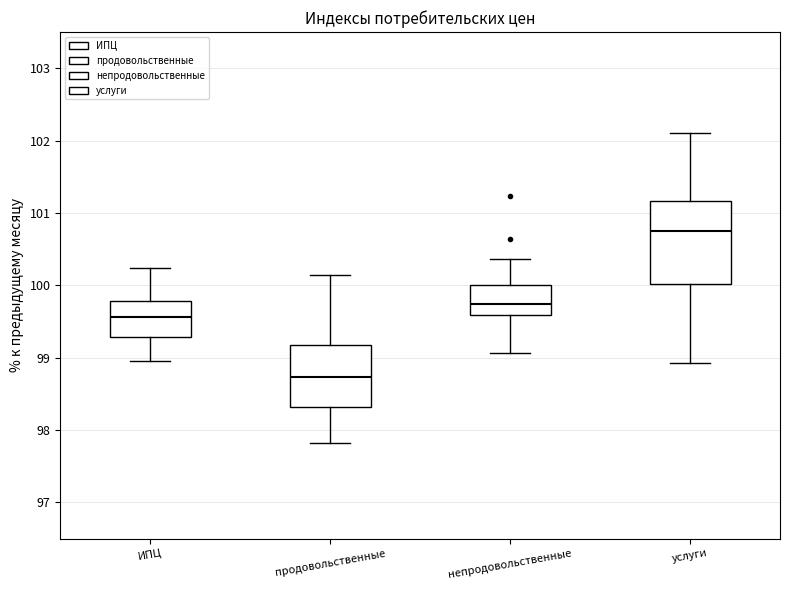

Reading left to right, read every box against the y-axis: the position of its median line, the range the box covers, and the ends of its whiskers. The values are not printed on the chart, so give them approximately, as read against the axis.

ИПЦ: median 99.6, box 99.3 to 99.8, whiskers 99.0 to 100.2
продовольственные: median 98.7, box 98.3 to 99.2, whiskers 97.8 to 100.2
непродовольственные: median 99.7, box 99.6 to 100.0, whiskers 99.1 to 100.4
услуги: median 100.8, box 100.0 to 101.2, whiskers 98.9 to 102.1